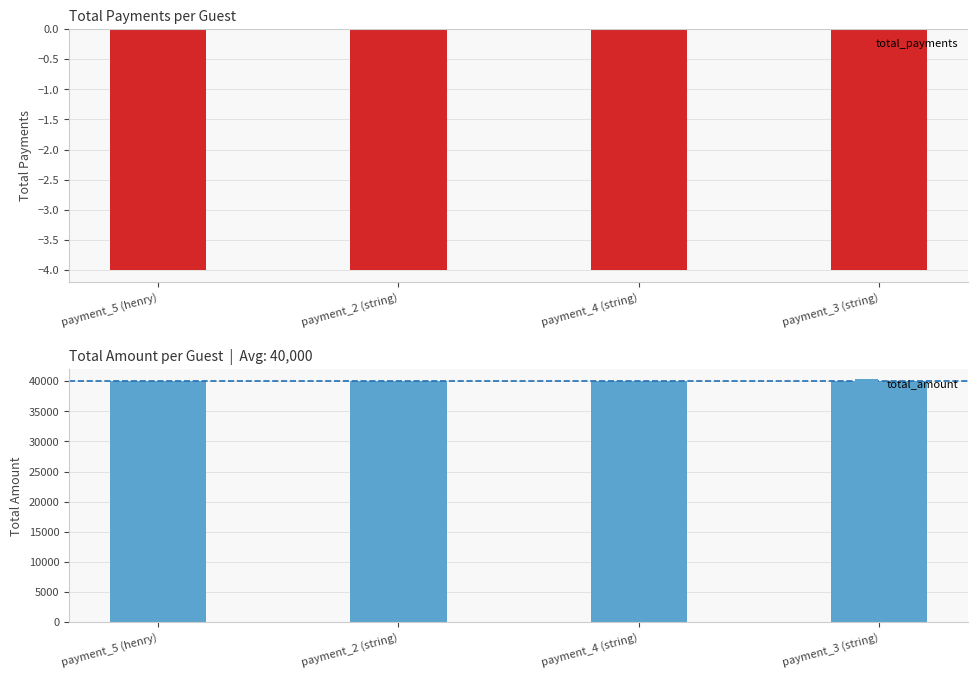

List the labels in order of total_amount value, largest first.

payment_5 (henry), payment_2 (string), payment_4 (string), payment_3 (string)